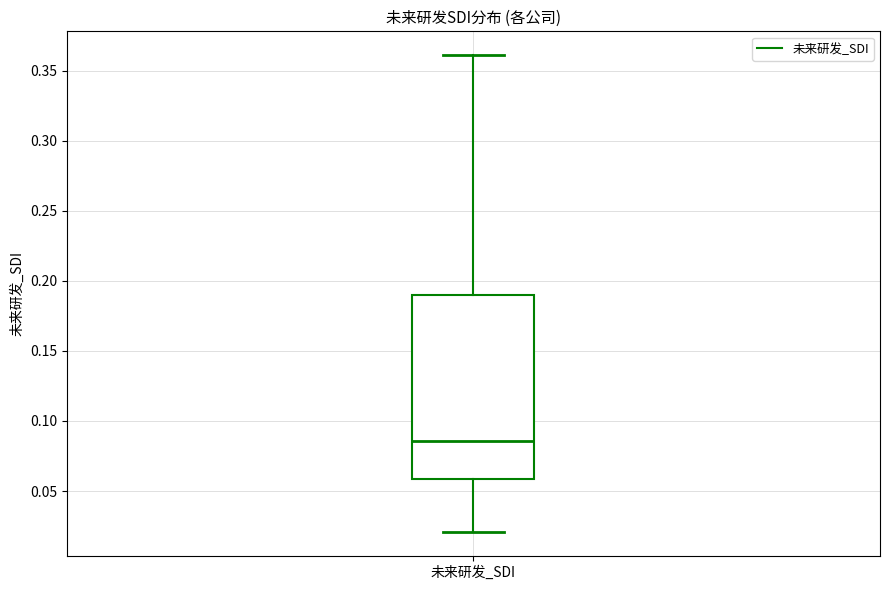

Read this box plot against the y-axis: the position of the median line, the range covered by the box, and the ends of both whiskers. The values are not printed on the chart, so give them approximately, as read against the axis.

median 0.085, box 0.060 to 0.190, whiskers 0.020 to 0.360